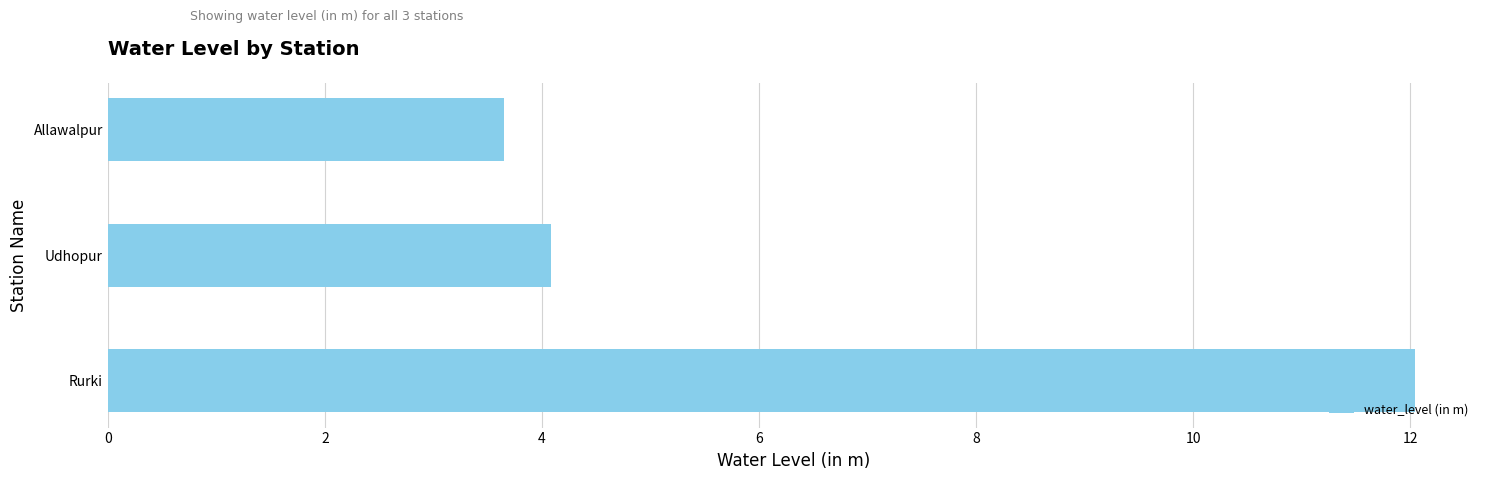

The value at Udhopur is 4.1. True or false?

True